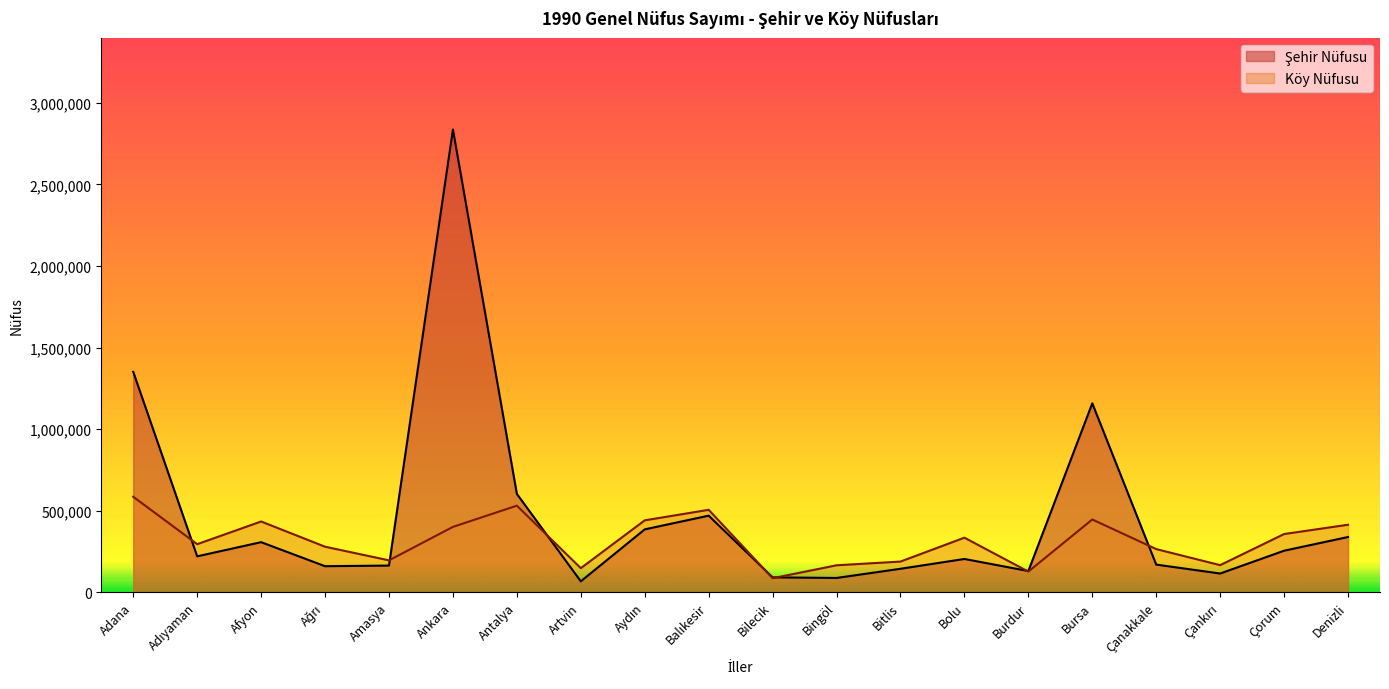

Rank the categories by Şehir Nüfusu value from highest to lowest.

Ankara, Adana, Bursa, Antalya, Balıkesir, Aydın, Denizli, Afyon, Çorum, Adıyaman, Bolu, Çanakkale, Amasya, Ağrı, Bitlis, Burdur, Çankırı, Bilecik, Bingöl, Artvin